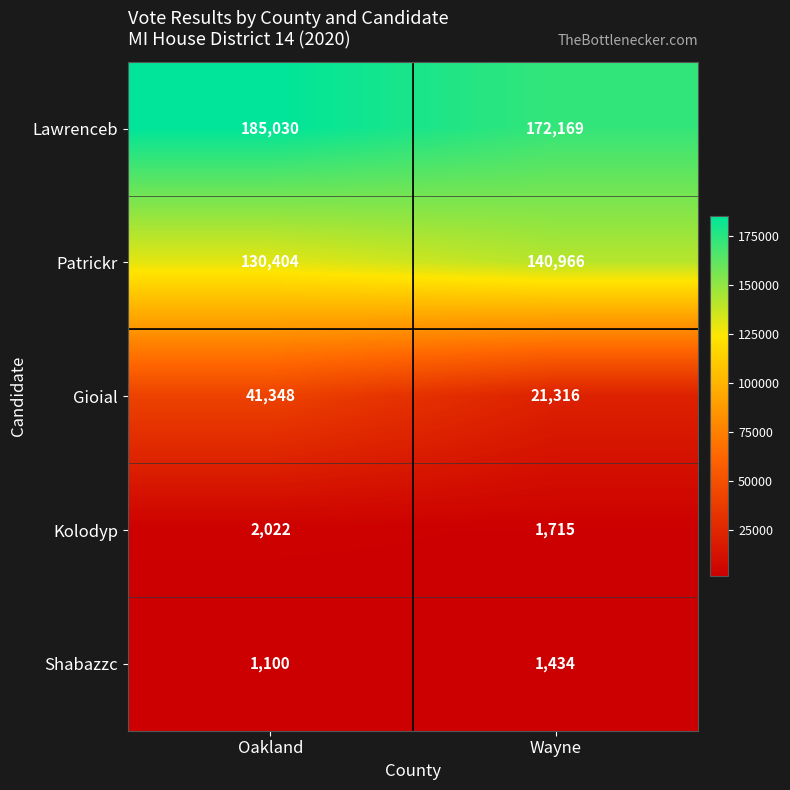

Which series has the widest spread of values?

Gioial